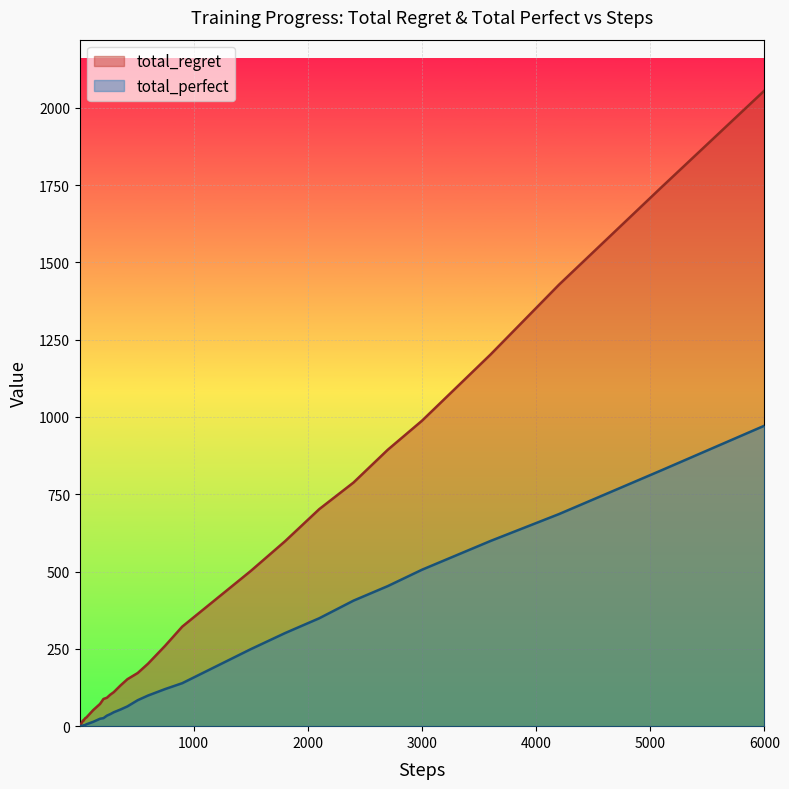

How many values in the total_perfect series exceed 34?

19